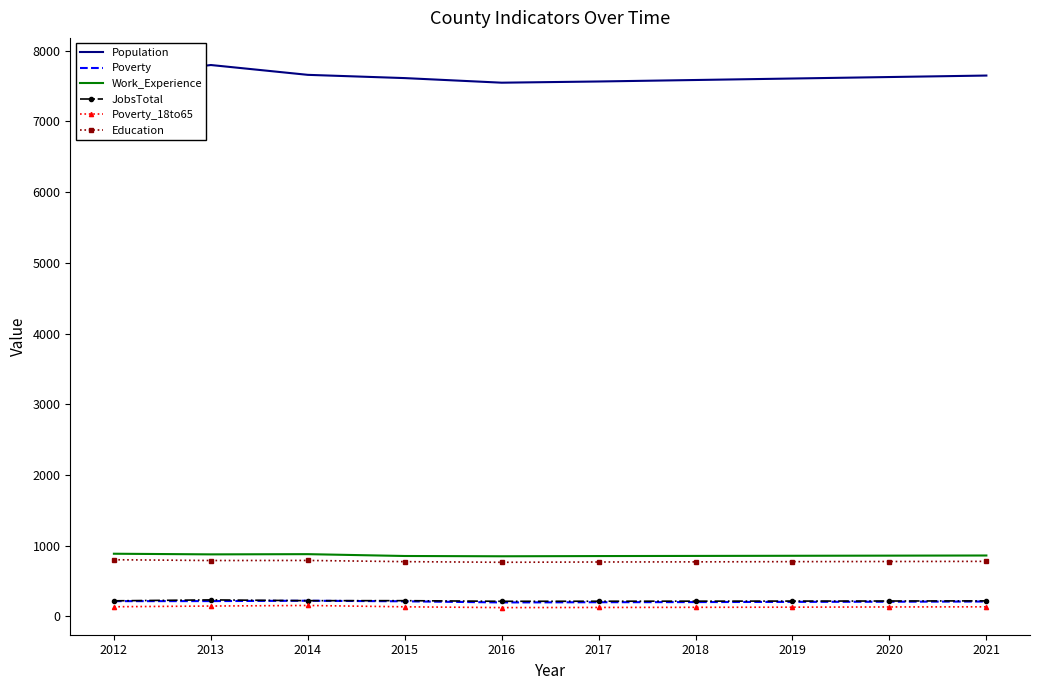

The value of Poverty at 2021 is 209. True or false?

True